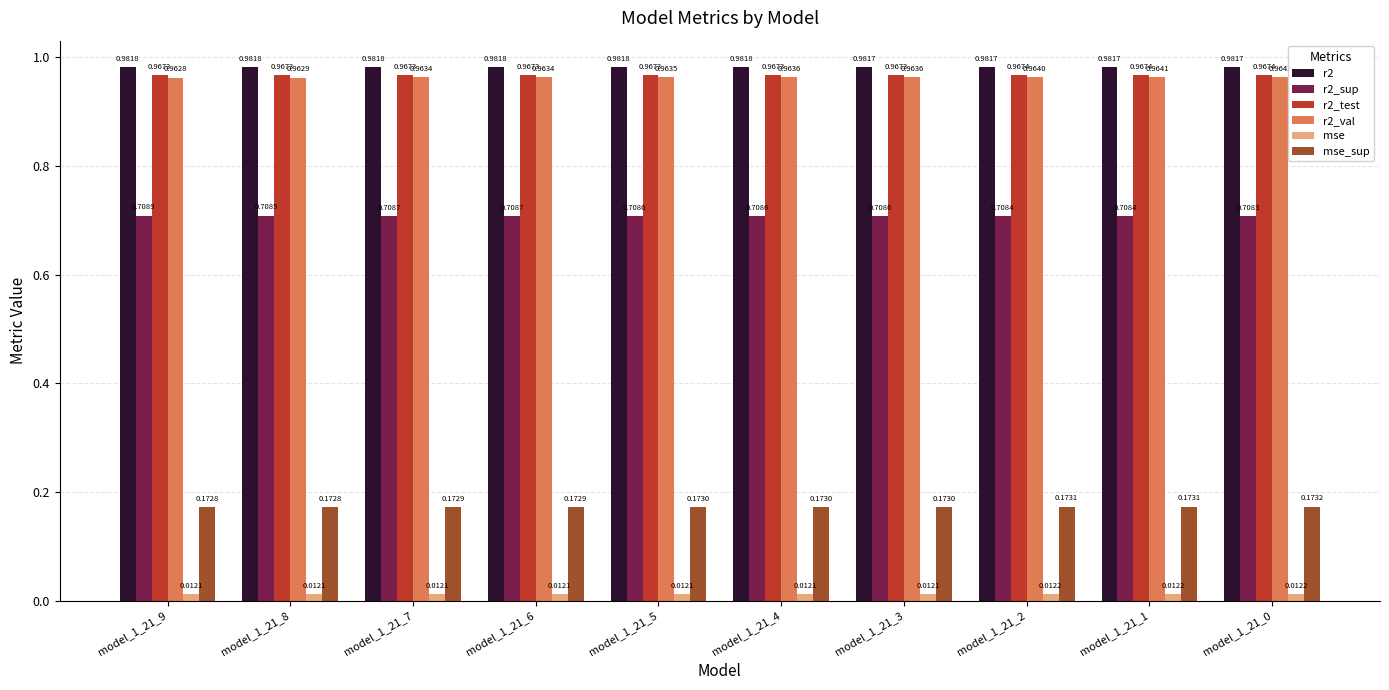

What is the sum of the r2 values at model_1_21_7 and model_1_21_0?

2.0